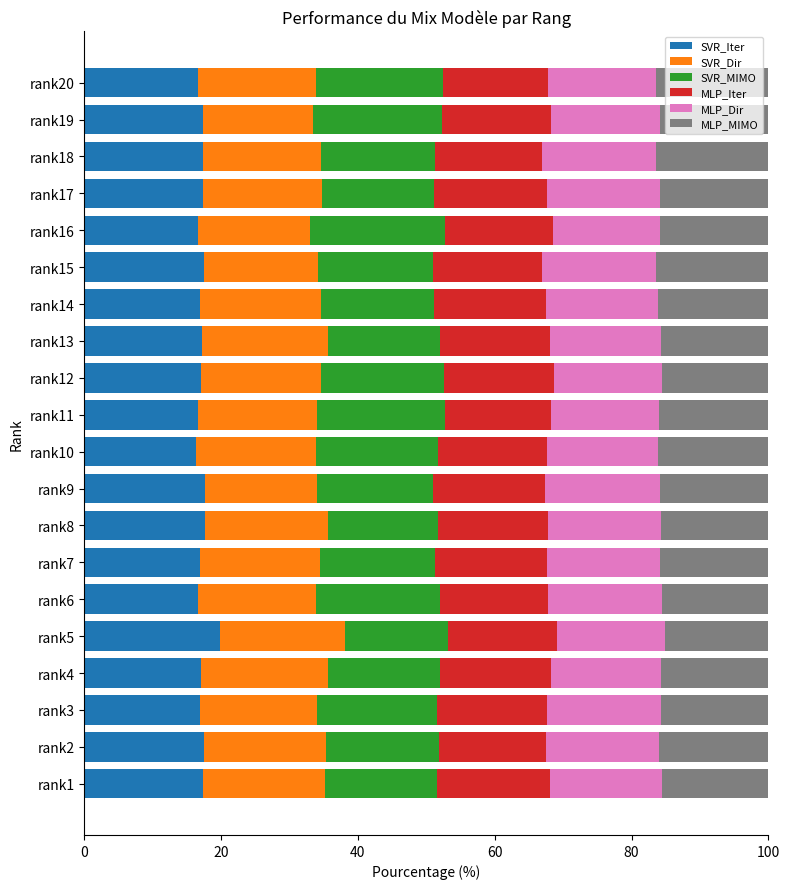

The value of SVR_Iter at rank16 is 16.6. True or false?

True